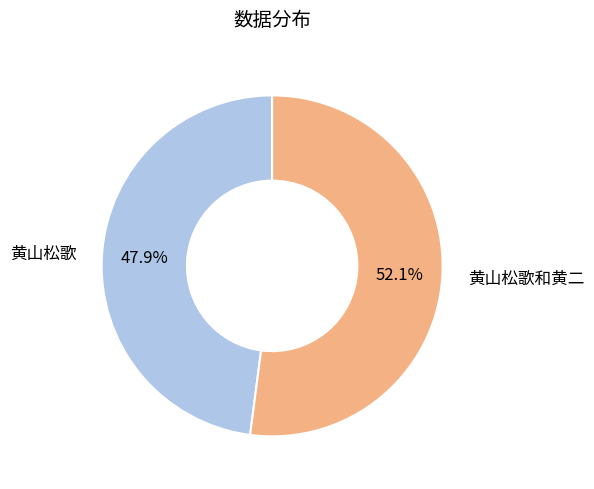

Is it true that 黄山松歌 is 57% of the pie?

False